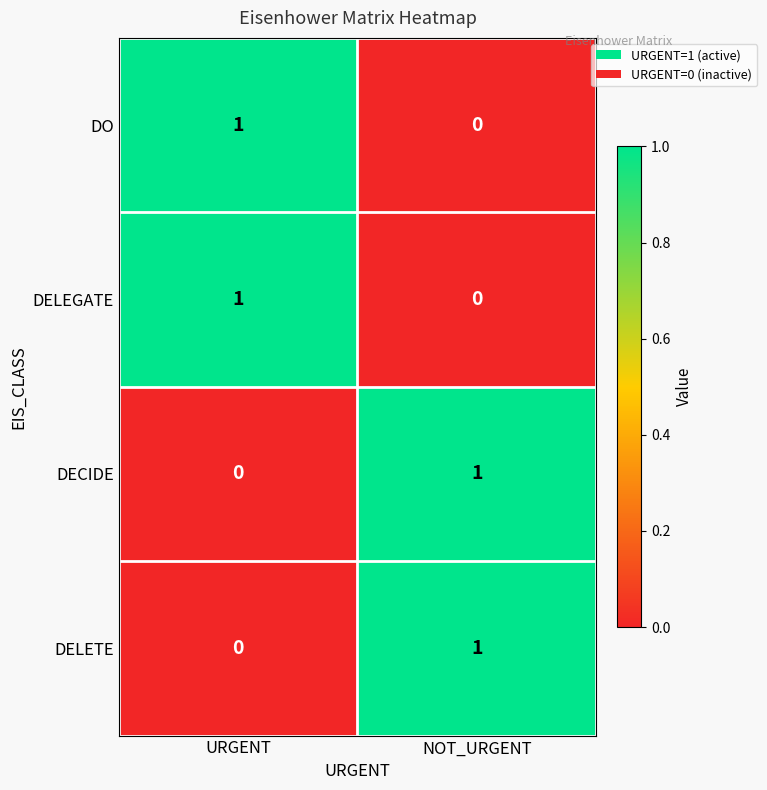

Where is DECIDE nearest to the value 0?

URGENT